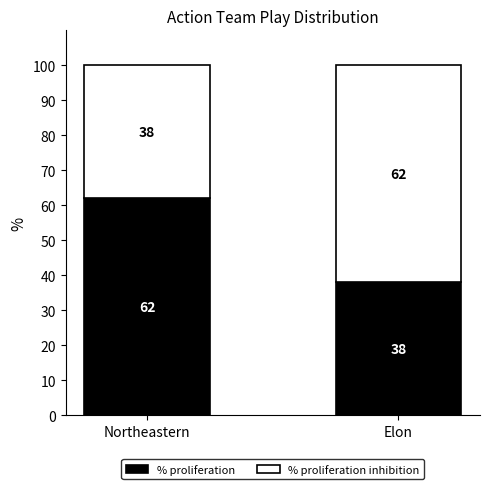

Reading right to left, list the values for the % proliferation series.

Elon=38	Northeastern=62